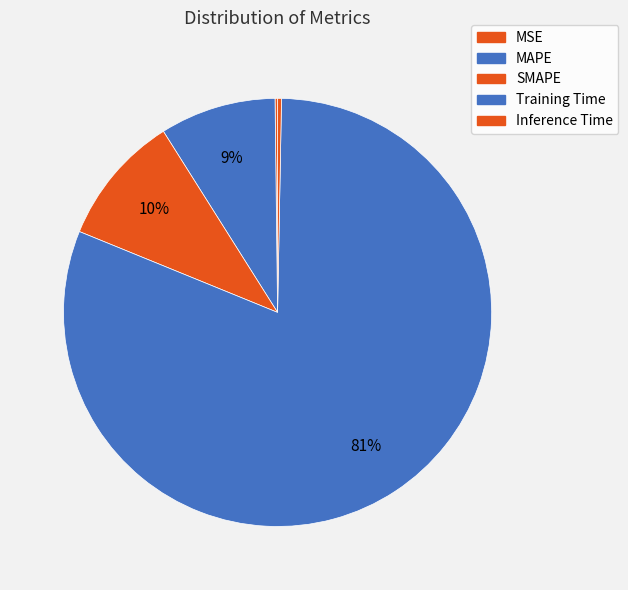

Is there any slice that represents more than half of the pie?

Yes